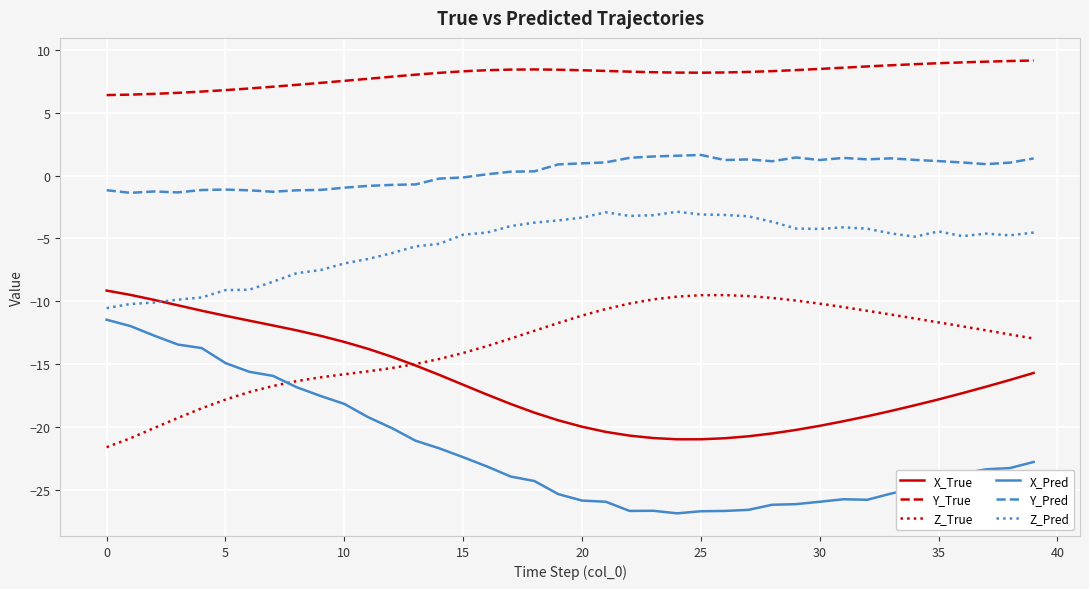

What is the greatest value displayed?

9.2